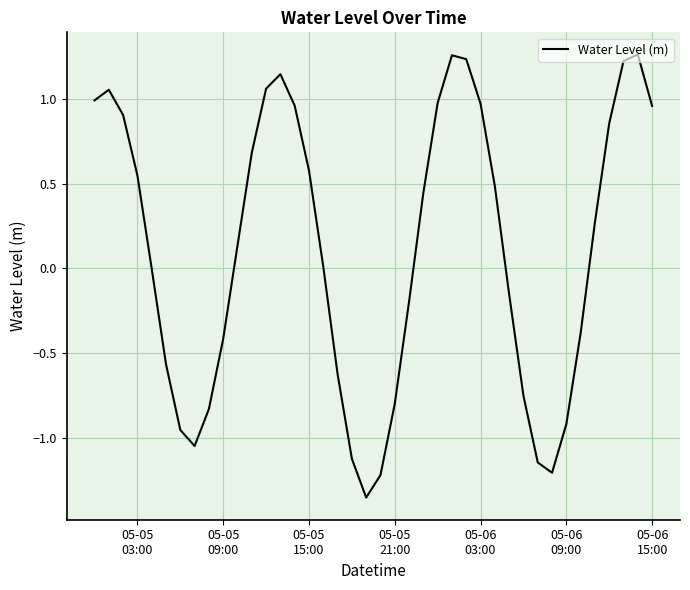

What is the difference between the maximum and minimum values?

2.6